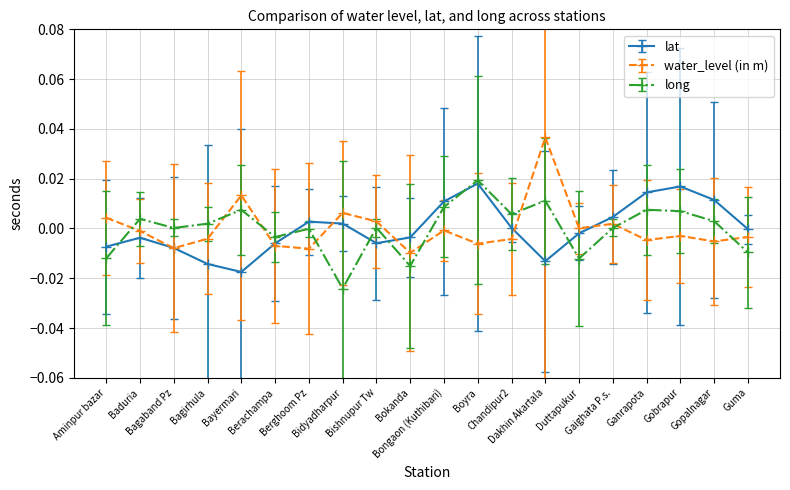

True or false: water_level (in m) has more than 2 interior local peaks.

True